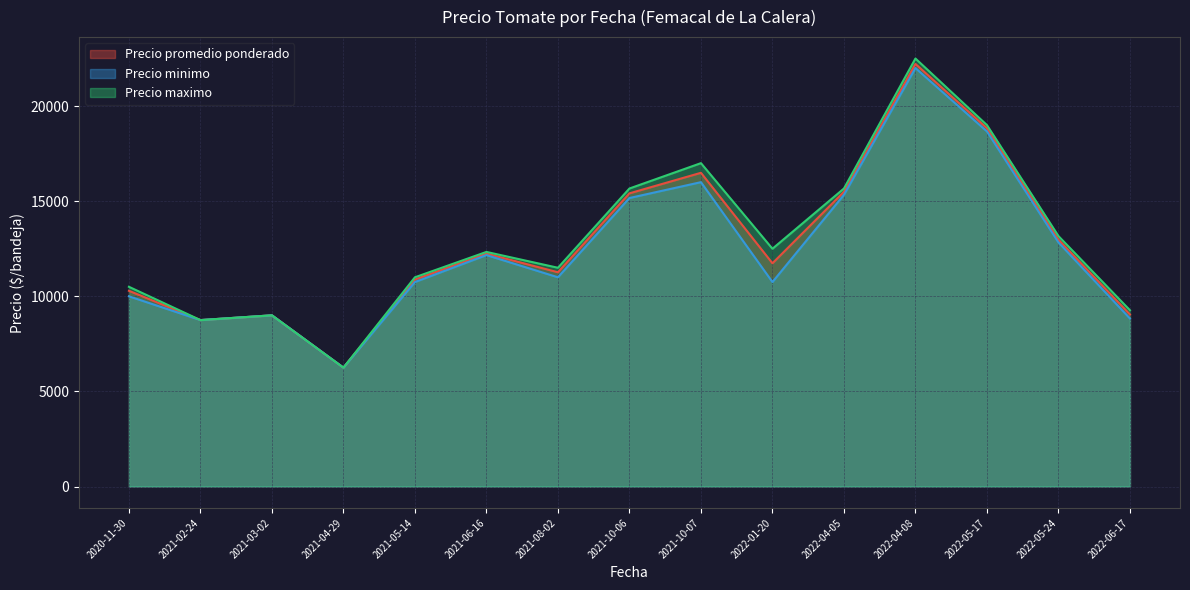

True or false: Precio promedio ponderado and Precio minimo intersect in this chart.

False